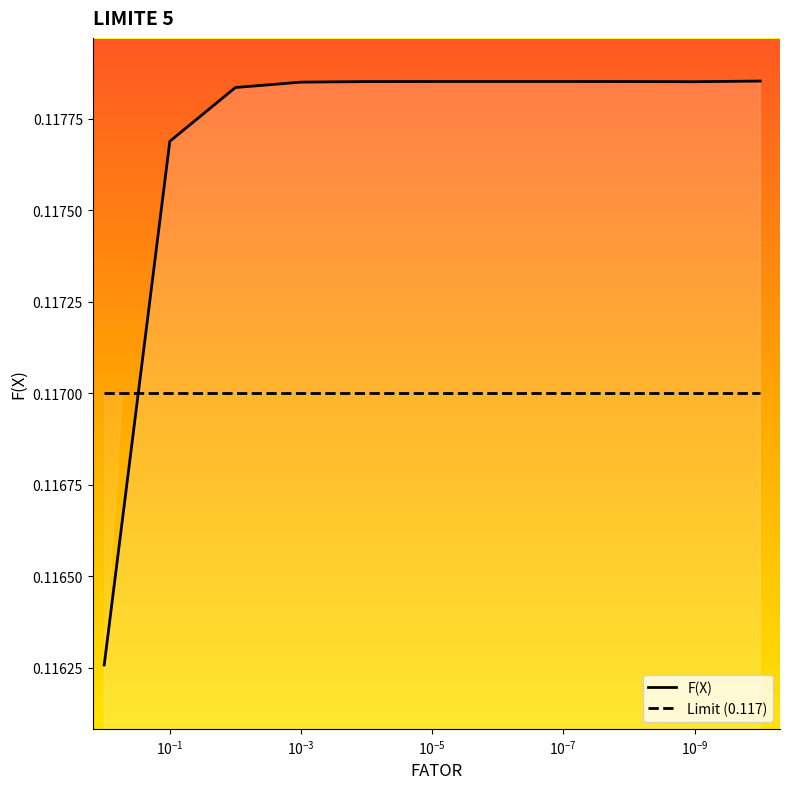

The value at $\mathdefault{10^{-13}}$ is 0.1. True or false?

False